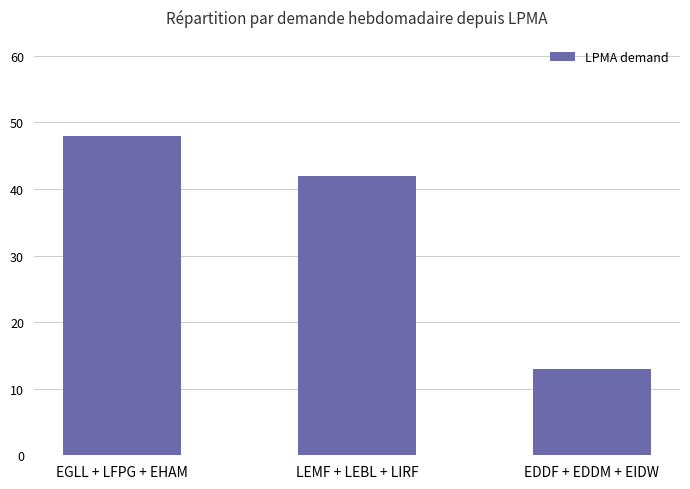

Are the bars grouped side by side (vs. stacked)?

No